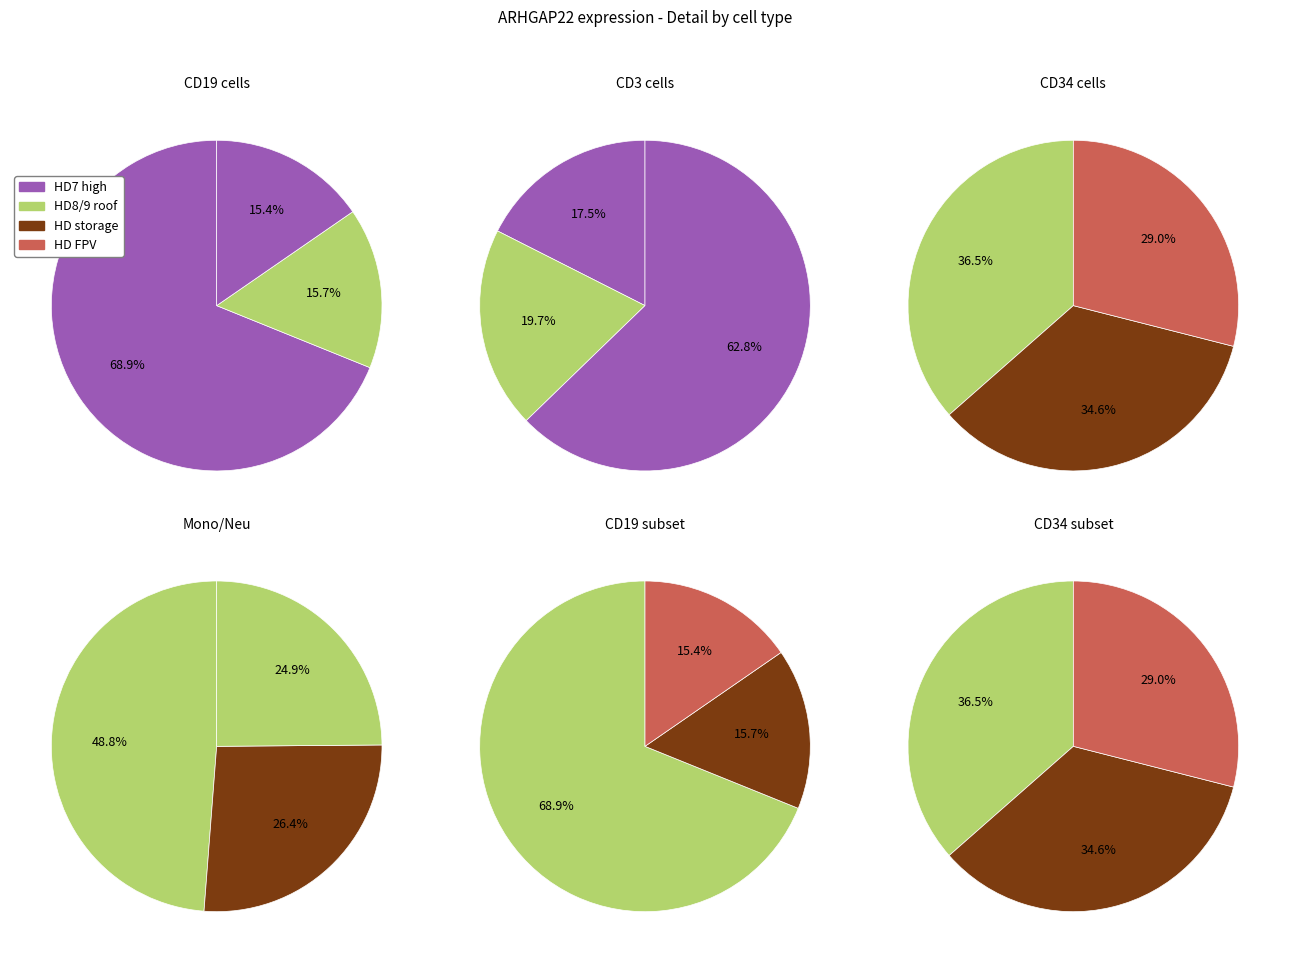

Is it true that HD8_Mono is 1% of the pie?

False